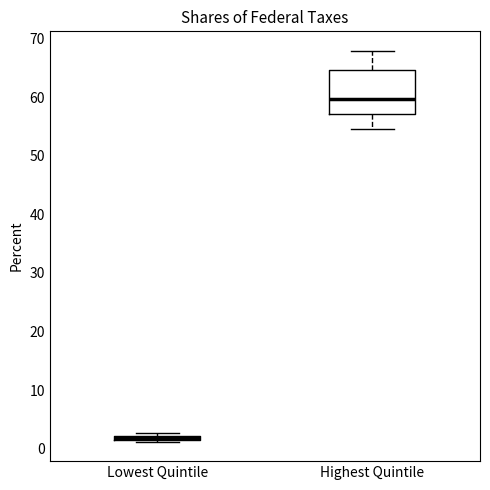

Which box's median line is the lowest?

Lowest Quintile